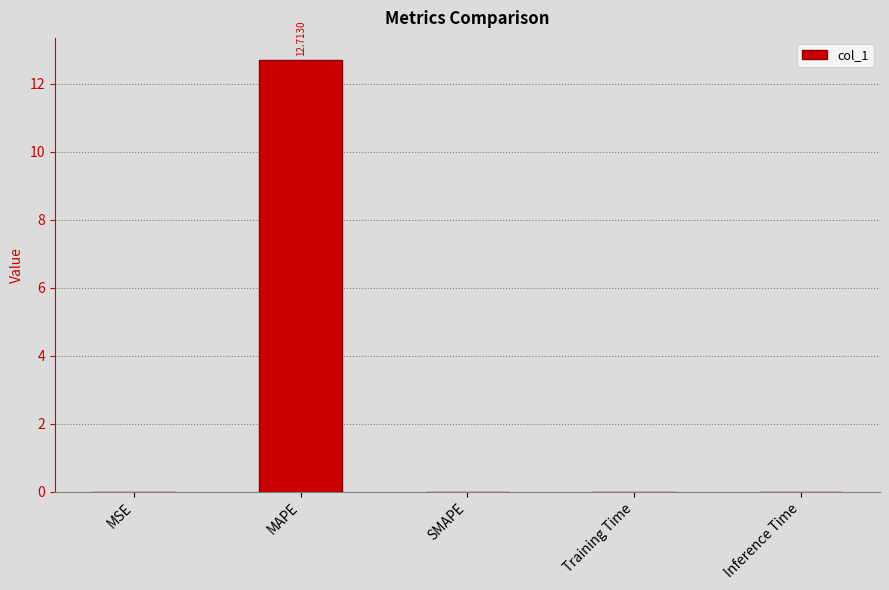

Which label corresponds to the largest value in the chart?

MAPE